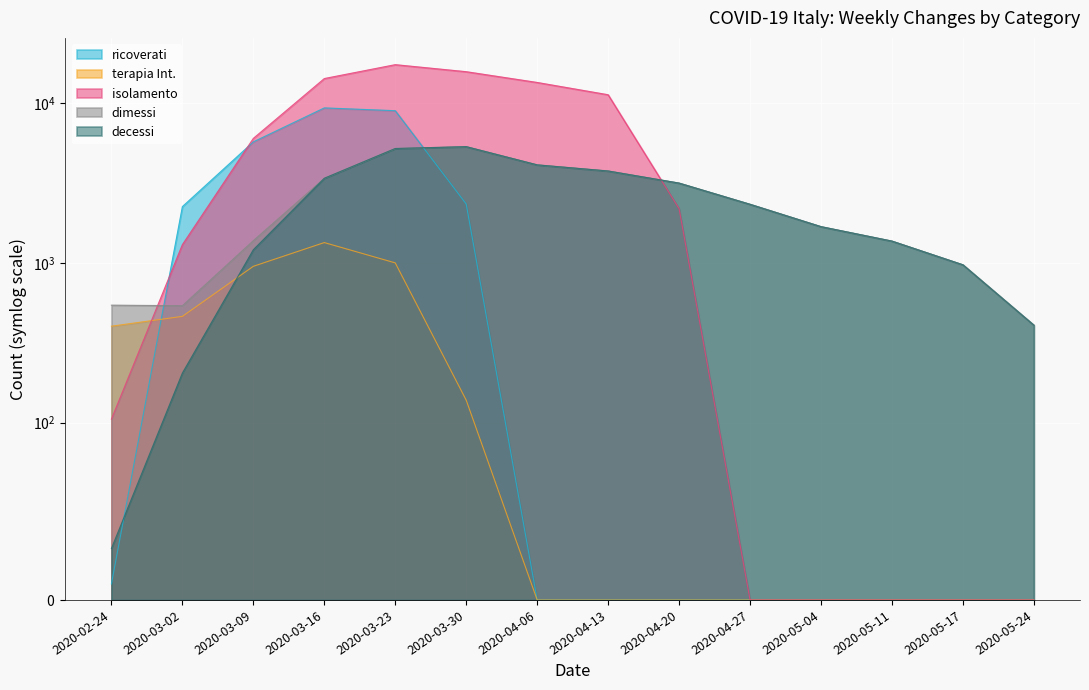

Reading right to left, list all the values displayed in this chart.

ricoverati: 2020-05-24=-1316	2020-05-17=-1705	2020-05-11=-3434	2020-05-04=-3523	2020-04-27=-4176	2020-04-20=-3474	2020-04-13=-3137	2020-04-06=-866	2020-03-30=2334	2020-03-23=8968	2020-03-16=9336	2020-03-09=5721	2020-03-02=2250	2020-02-24=9
terapia Int.: 2020-05-24=-83	2020-05-17=-203	2020-05-11=-259	2020-05-04=-505	2020-04-27=-563	2020-04-20=-631	2020-04-13=-648	2020-04-06=-613	2020-03-30=138	2020-03-23=999	2020-03-16=1339	2020-03-09=951	2020-03-02=462	2020-02-24=401
isolamento: 2020-05-24=-8367	2020-05-17=-10527	2020-05-11=-10962	2020-05-04=-11834	2020-04-27=-404	2020-04-20=2181	2020-04-13=11287	2020-04-06=13474	2020-03-30=15737	2020-03-23=17417	2020-03-16=14256	2020-03-09=6017	2020-03-02=1300	2020-02-24=105
dimessi: 2020-05-24=407	2020-05-17=972	2020-05-11=1368	2020-05-04=1685	2020-04-27=2326	2020-04-20=3157	2020-04-13=3759	2020-04-06=4106	2020-03-30=5339	2020-03-23=5198	2020-03-16=3384	2020-03-09=1377	2020-03-02=539	2020-02-24=543
decessi: 2020-05-24=407	2020-05-17=972	2020-05-11=1368	2020-05-04=1685	2020-04-27=2326	2020-04-20=3157	2020-04-13=3759	2020-04-06=4106	2020-03-30=5339	2020-03-23=5198	2020-03-16=3384	2020-03-09=1208	2020-03-02=204	2020-02-24=29